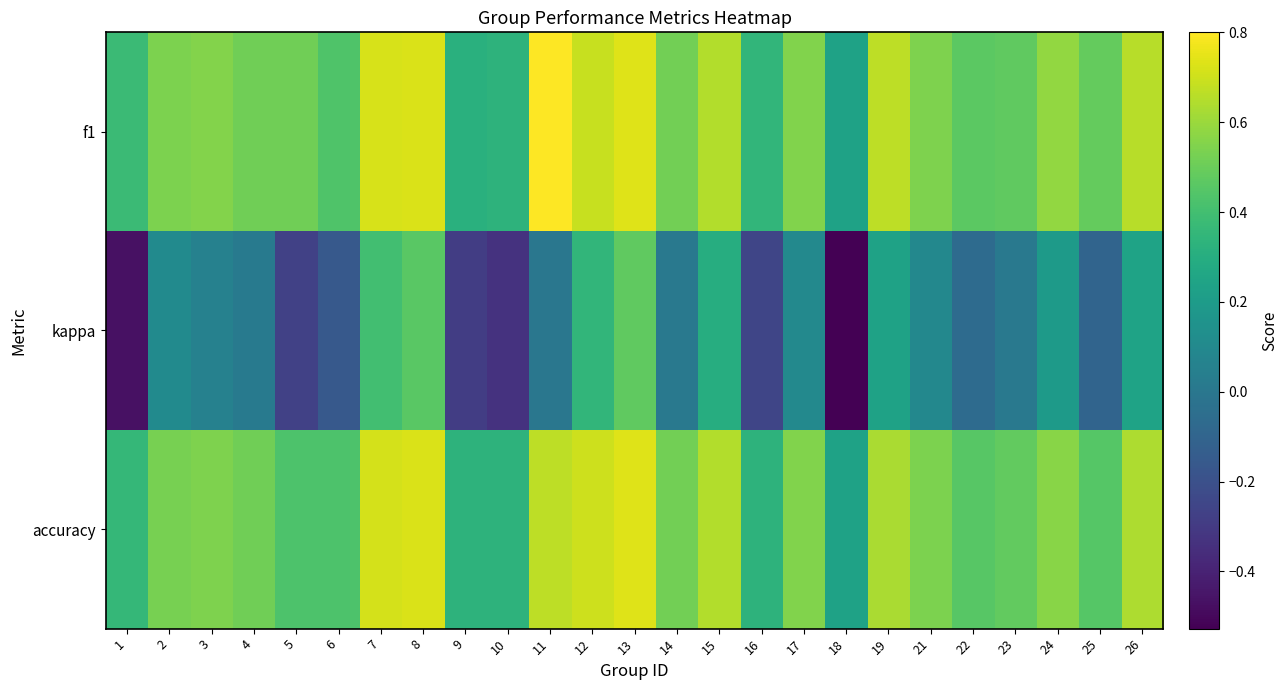

Reading right to left, extract all data points from this chart.

f1: 26=0.7	25=0.5	24=0.6	23=0.5	22=0.5	21=0.5	19=0.7	18=0.2	17=0.6	16=0.3	15=0.6	14=0.5	13=0.7	12=0.7	11=0.8	10=0.3	9=0.3	8=0.7	7=0.7	6=0.4	5=0.5	4=0.5	3=0.6	2=0.5	1=0.4
kappa: 26=0.2	25=-0.1	24=0.2	23=0.0	22=-0.1	21=0.1	19=0.2	18=-0.5	17=0.1	16=-0.2	15=0.3	14=0.0	13=0.5	12=0.3	11=0.0	10=-0.3	9=-0.3	8=0.5	7=0.4	6=-0.2	5=-0.3	4=0.0	3=0.1	2=0.1	1=-0.5
accuracy: 26=0.6	25=0.5	24=0.6	23=0.5	22=0.5	21=0.5	19=0.6	18=0.2	17=0.6	16=0.3	15=0.6	14=0.5	13=0.7	12=0.7	11=0.7	10=0.3	9=0.3	8=0.7	7=0.7	6=0.4	5=0.4	4=0.5	3=0.5	2=0.5	1=0.4